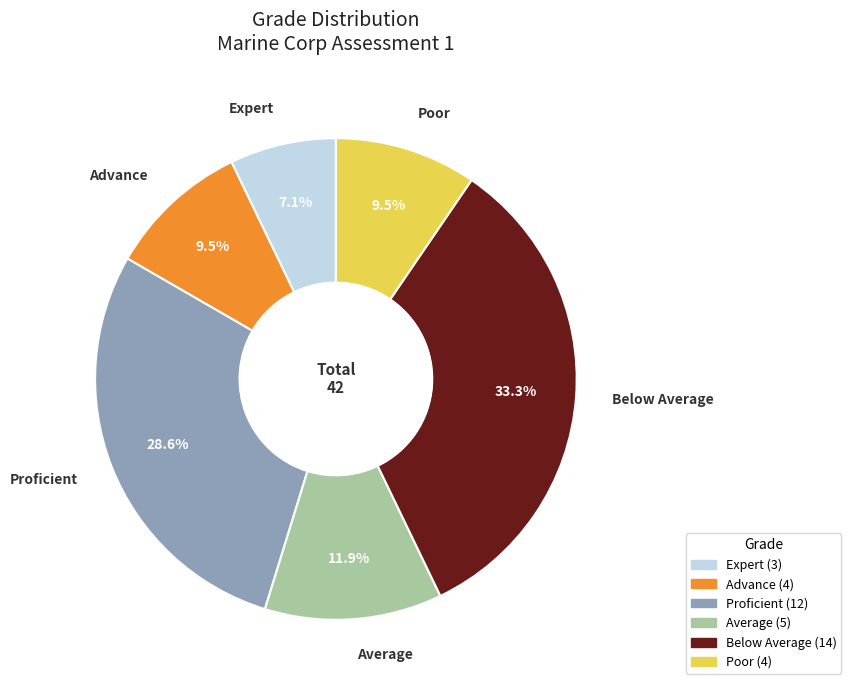

Which slice is the largest?

Below Average